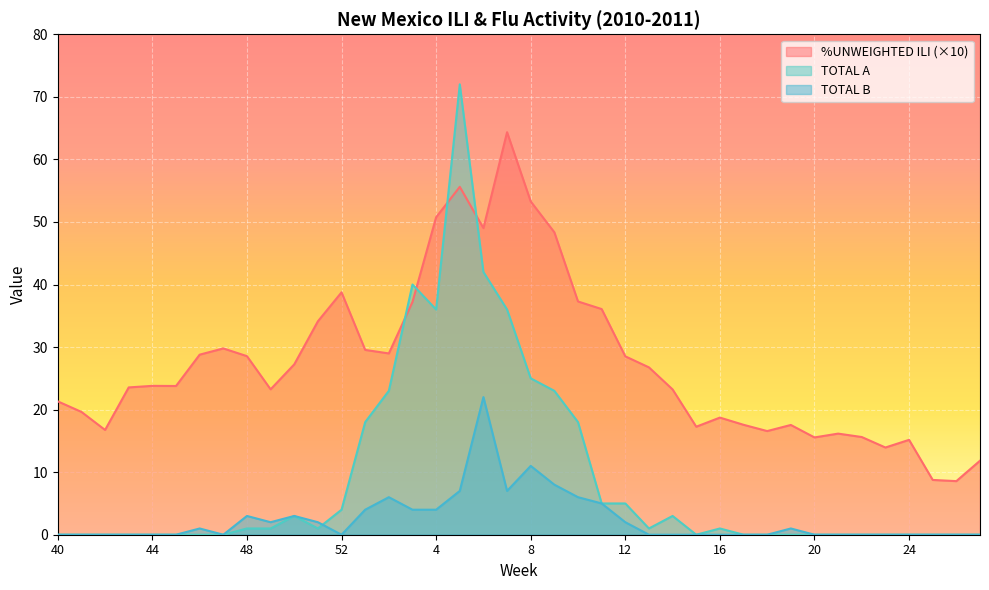

Is it true that TOTAL A equals 23.0 at 9?

True